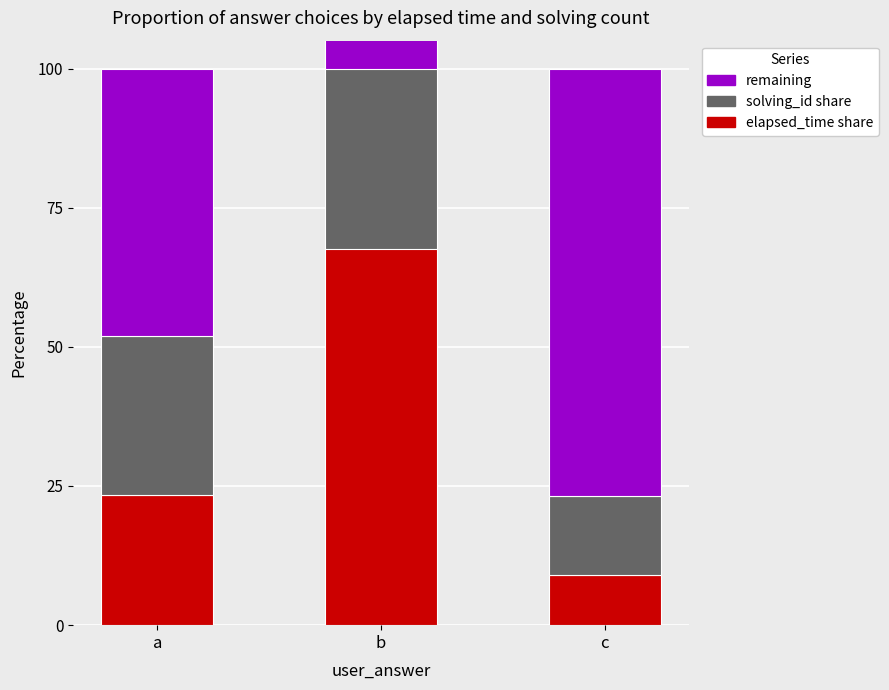

Rank the series by their maximum value, from highest to lowest.

remaining, elapsed_time share, solving_id share